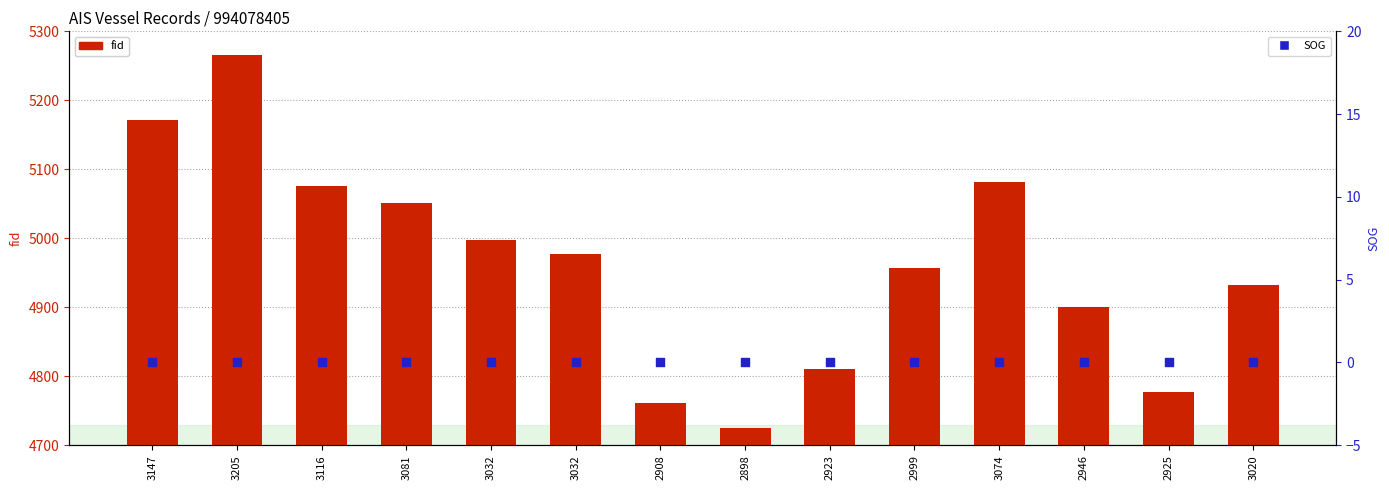

What are all the series names shown in the legend?

fid, SOG